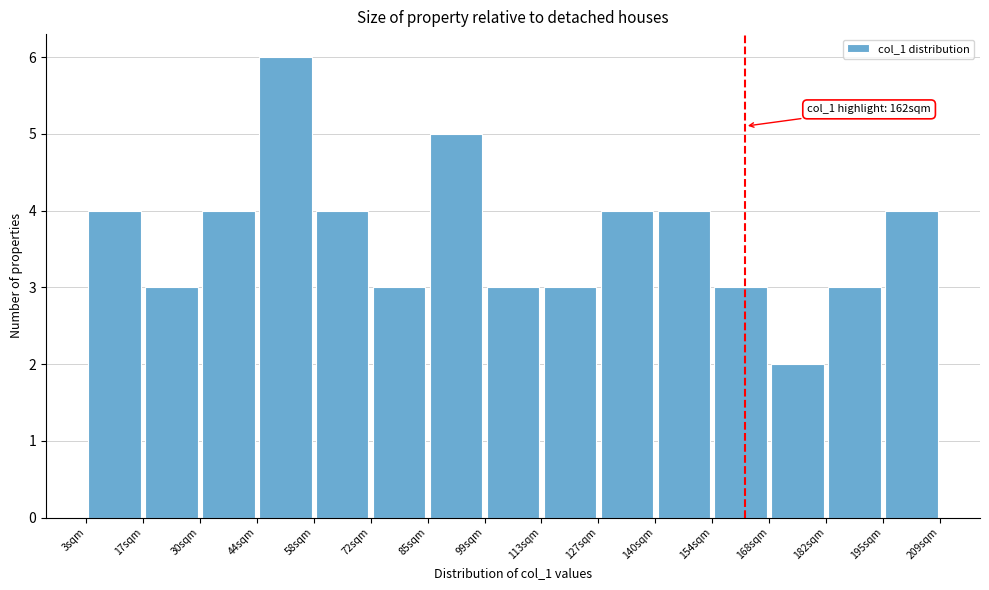

Which range on the x-axis has the tallest bar?

44 to 58